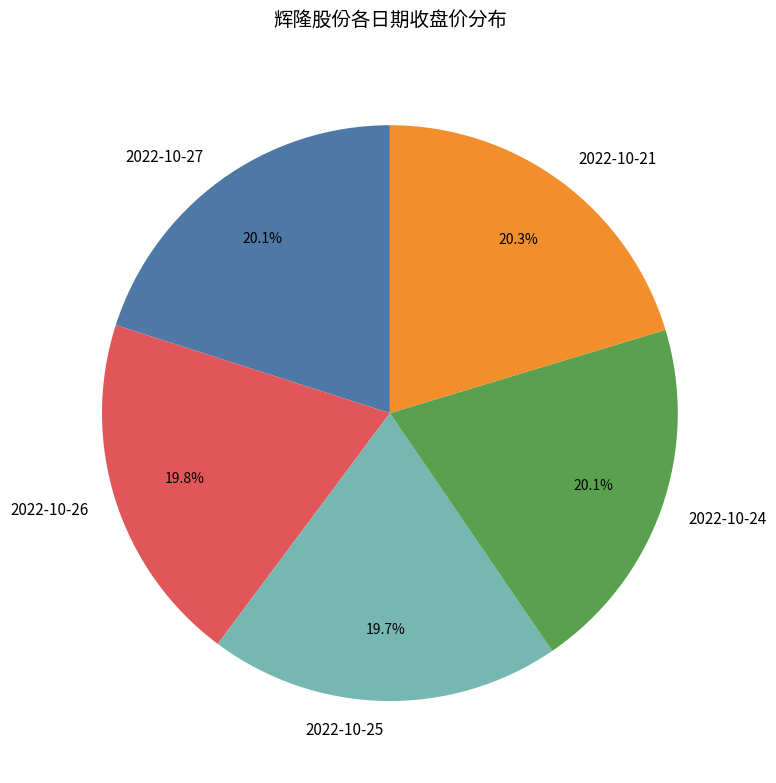

To the nearest percent, what is the difference between the largest and smallest slice percentages?

1%